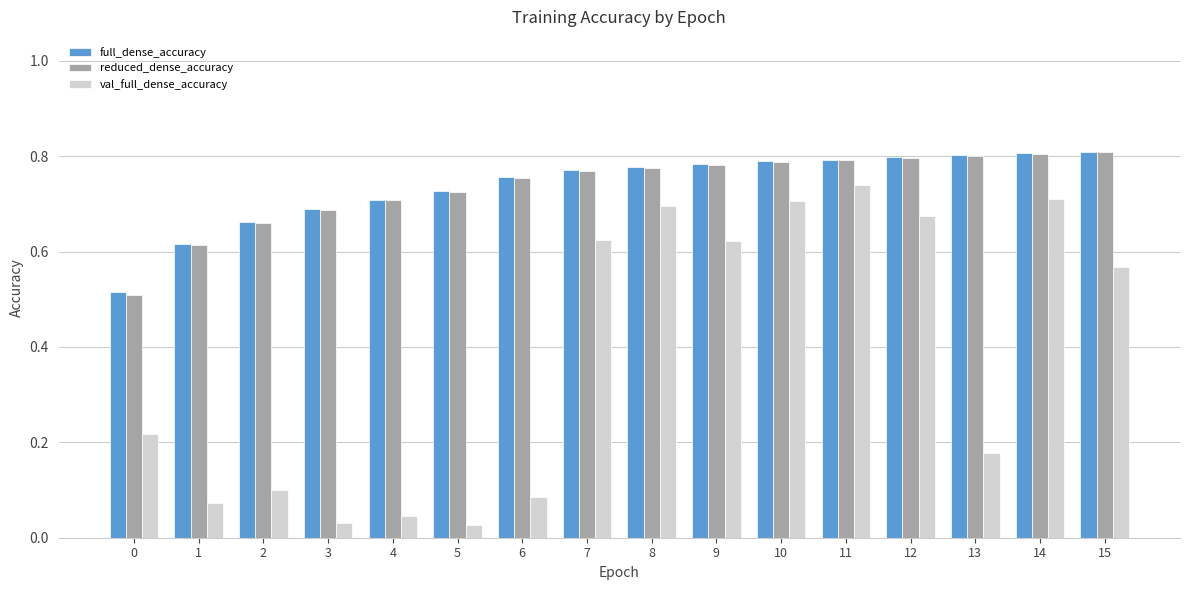

True or false: full_dense_accuracy has a value of 0.8 at 0.

False